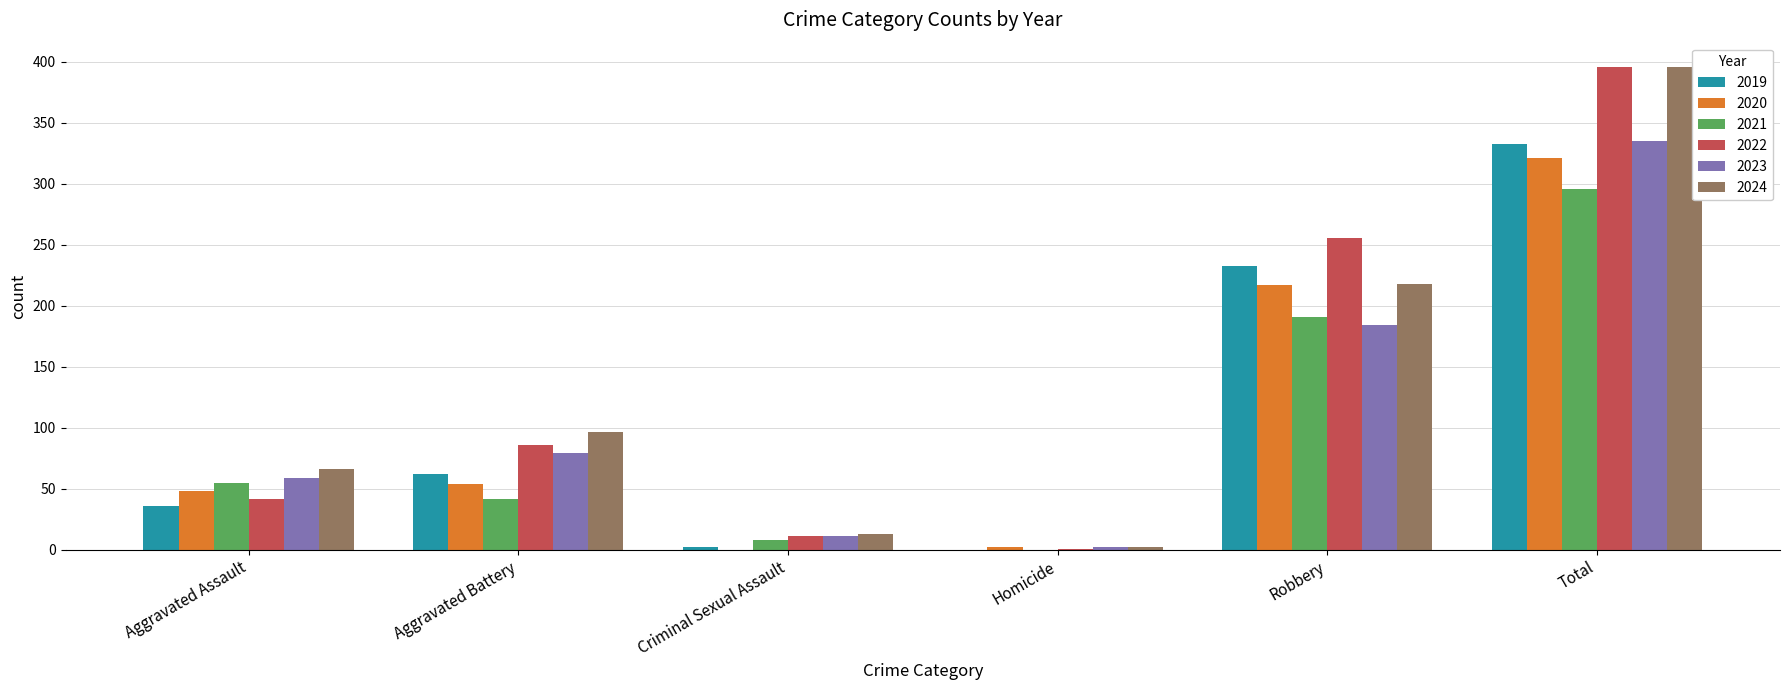

What is the sum of all 2021 values?

592